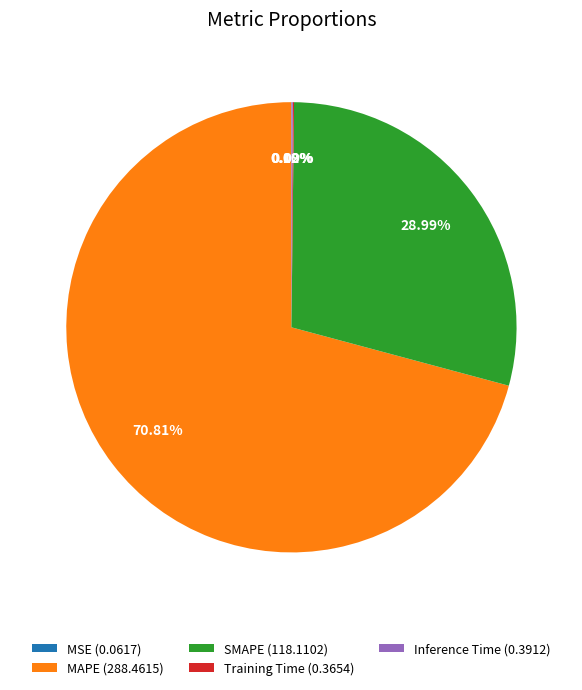

Approximately how many times larger is the value at MAPE (288.4615) compared to SMAPE (118.1102)?

2.4